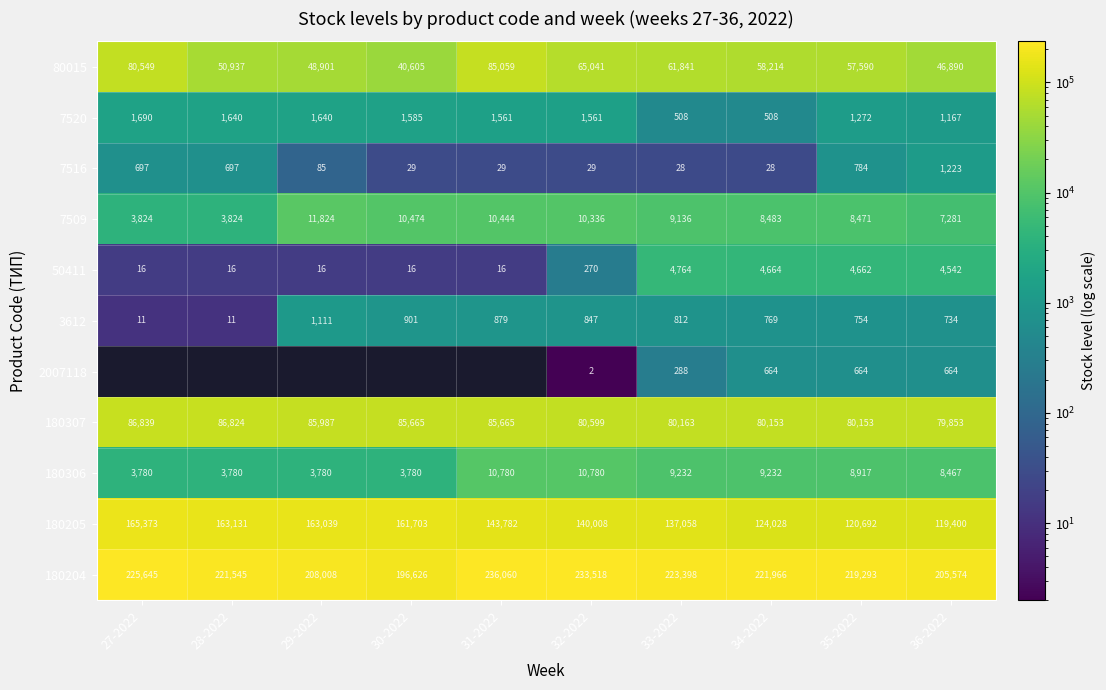

Is it true that 7516 equals 28 at 34-2022?

True